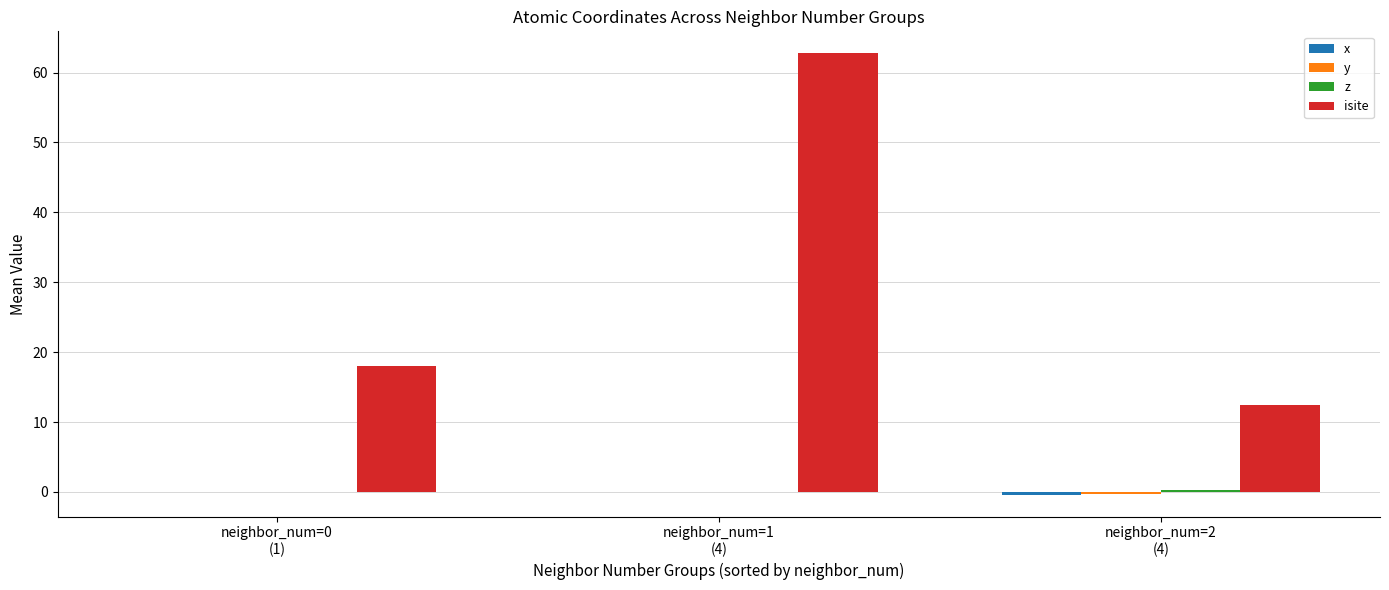

Which series has the largest total across all categories?

isite